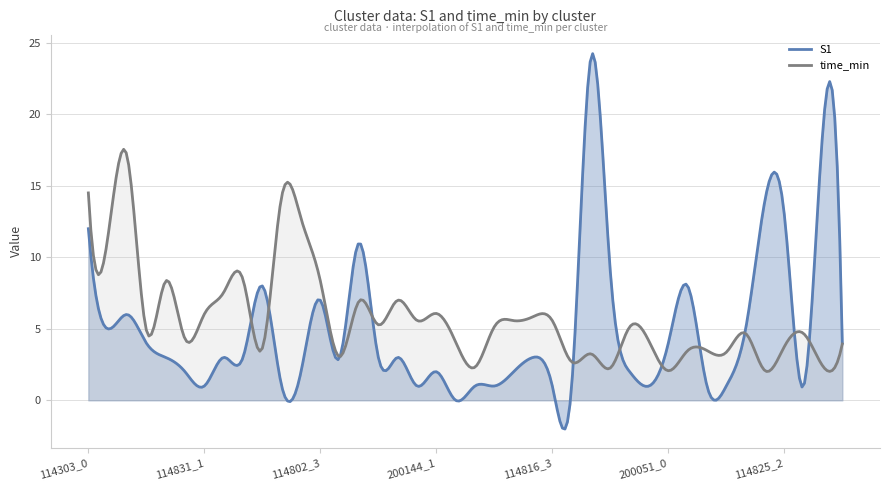

What is the spread (max minus min) of values at 114816_0?

4.1